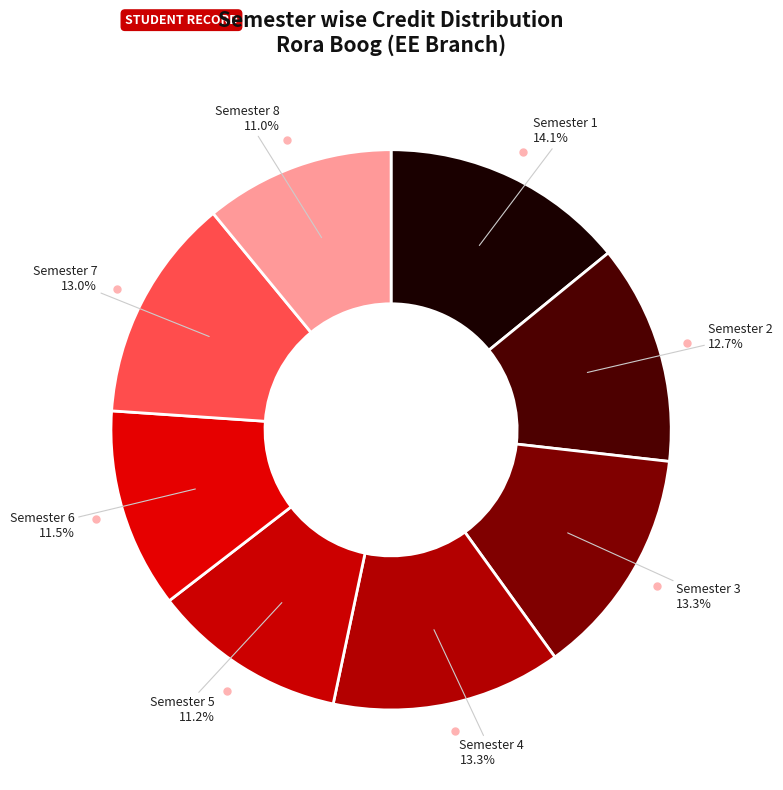

The Semester 6 slice represents 19% of the pie. True or false?

False